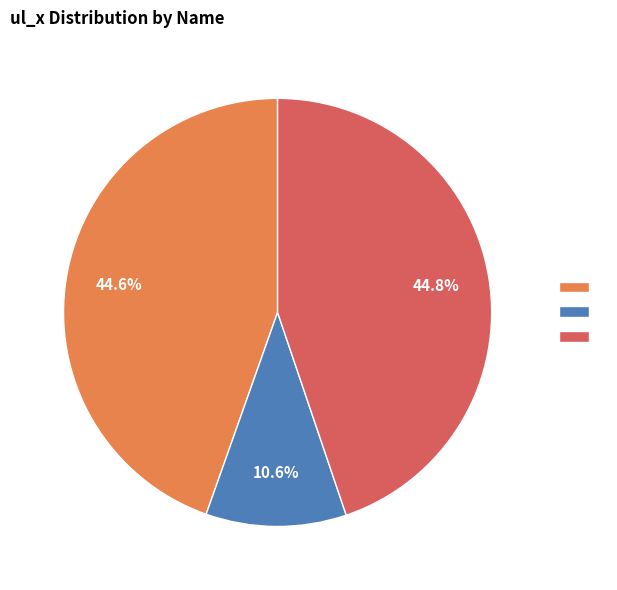

Does any single category account for the majority?

No